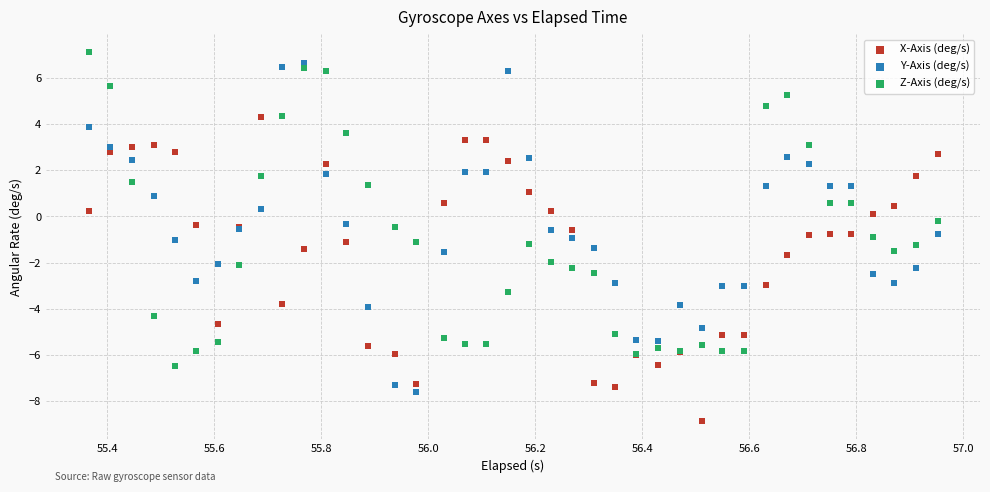

Which series contains the lowest Y value?

X-Axis (deg/s)